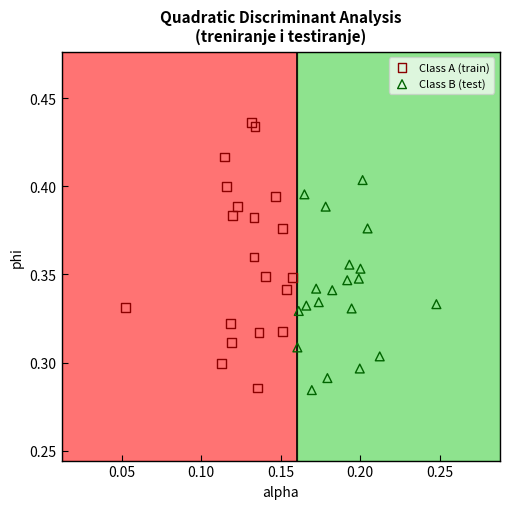

Which series has the widest spread of Y values?

Class A (train)